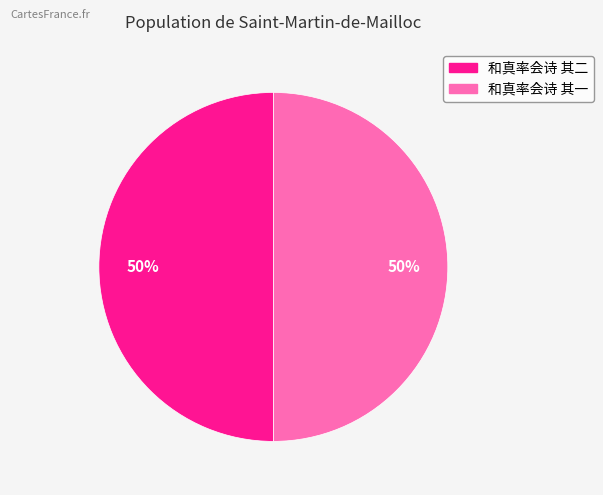

Do 和真率会诗 其一 and 和真率会诗 其二 together represent more than half of the pie?

Yes